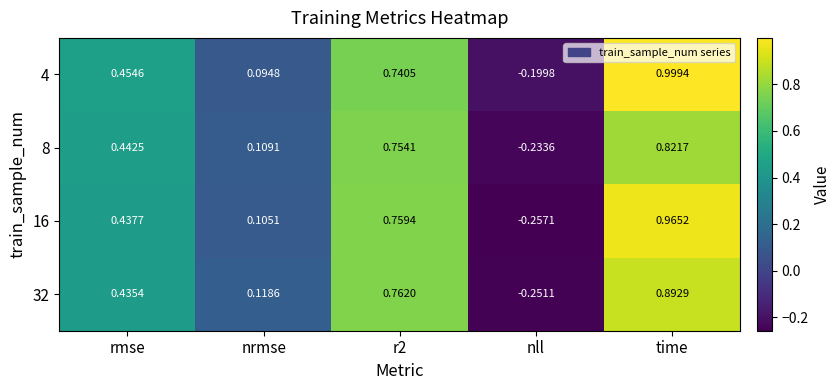

Where is 32 nearest to the value 0?

nrmse